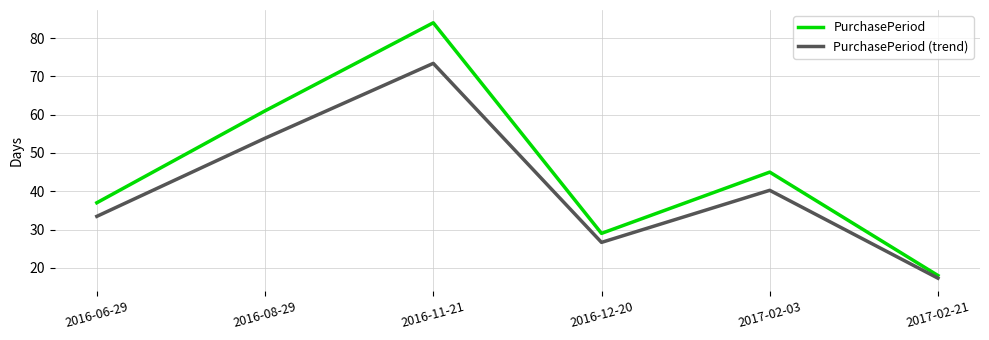

What are all the series names shown in the legend?

PurchasePeriod, PurchasePeriod (trend)